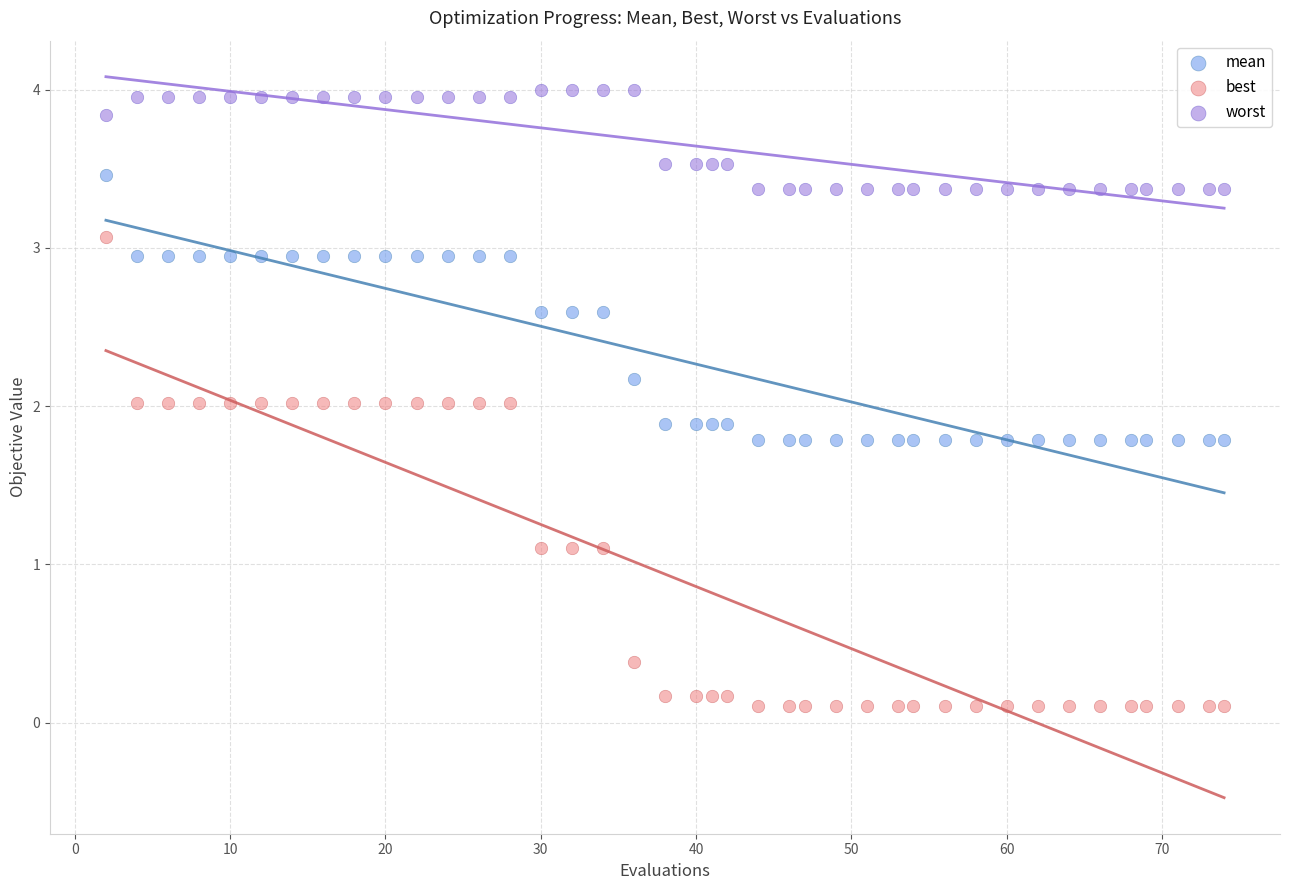

Across all data points, what is the range of Y values (max minus min)?

3.9